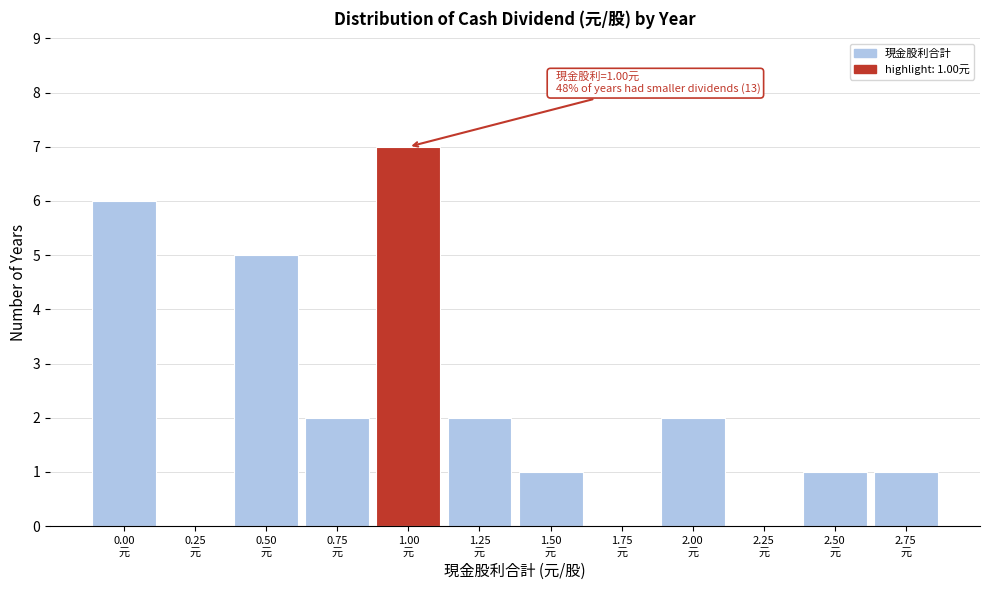

What is the sum of all values?

27